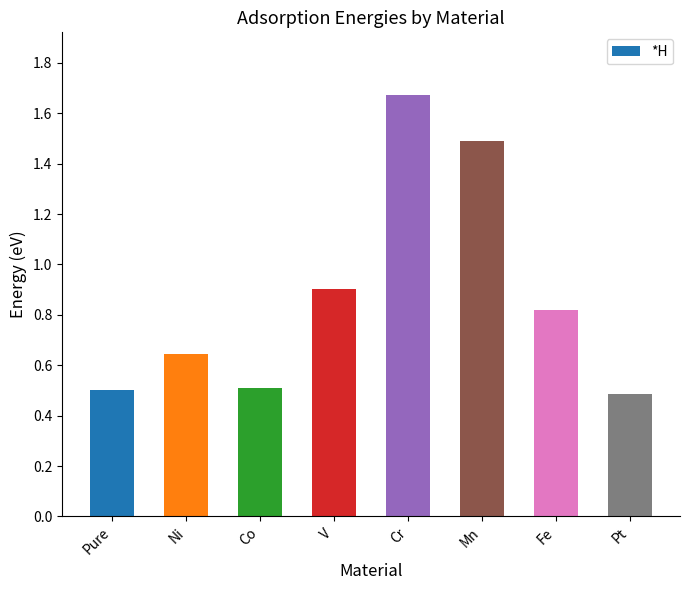

True or false: the data shows 1.4 at V.

False